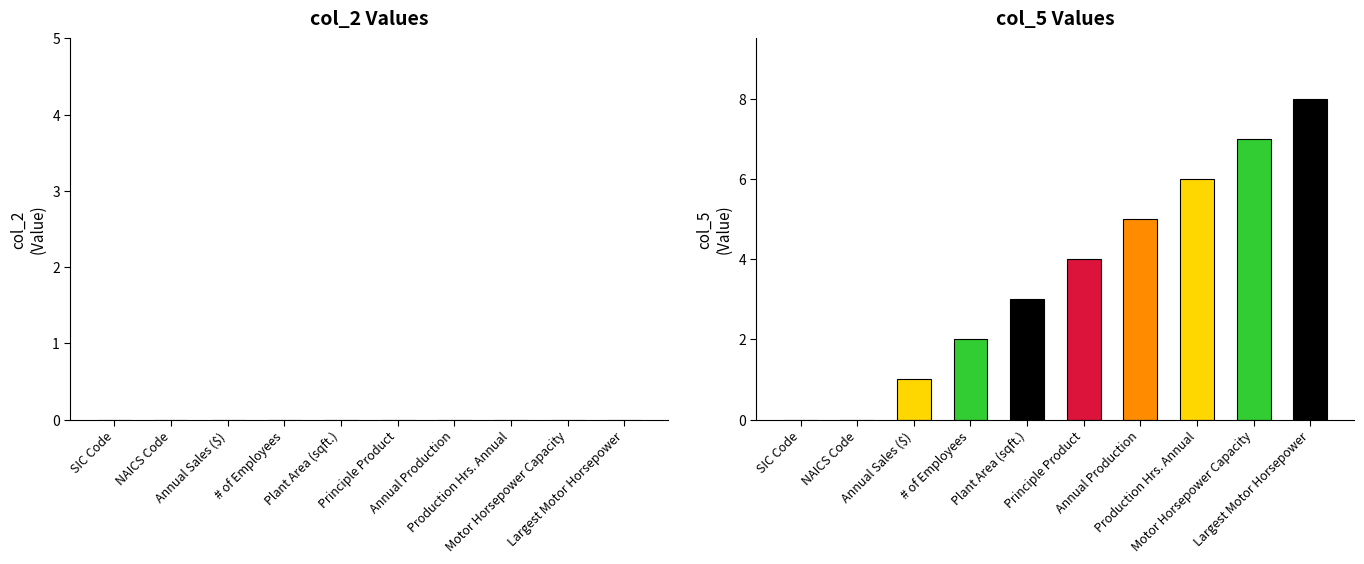

What are all the series names shown in the legend?

col_2, col_5